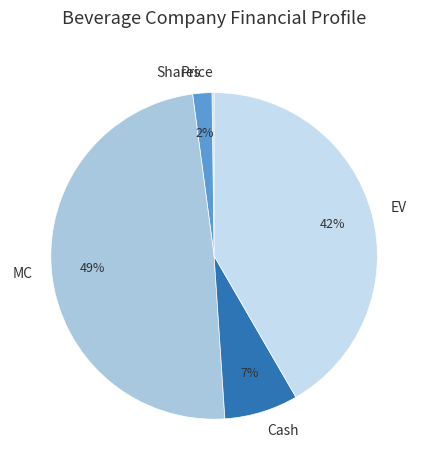

To the nearest percent, what portion does Shares represent?

2%